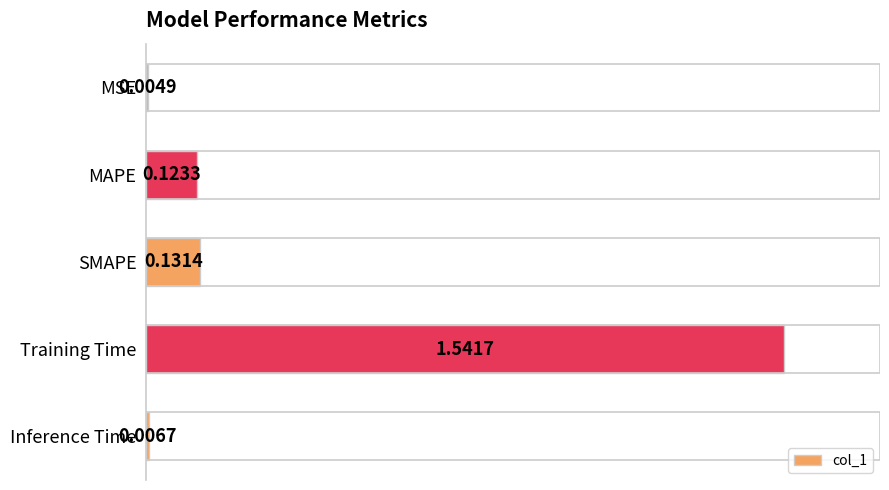

Are the bars horizontal?

Yes